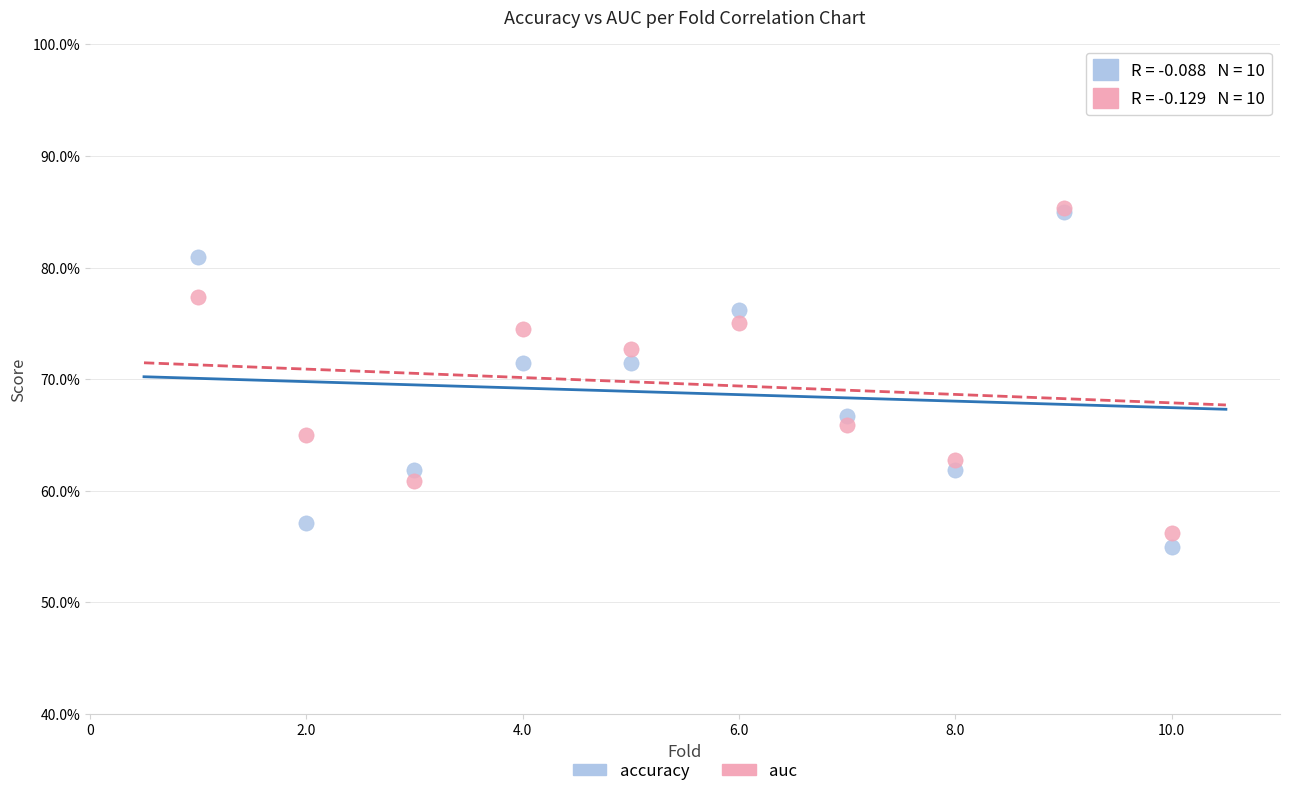

What are all the series names shown in the legend?

accuracy, auc